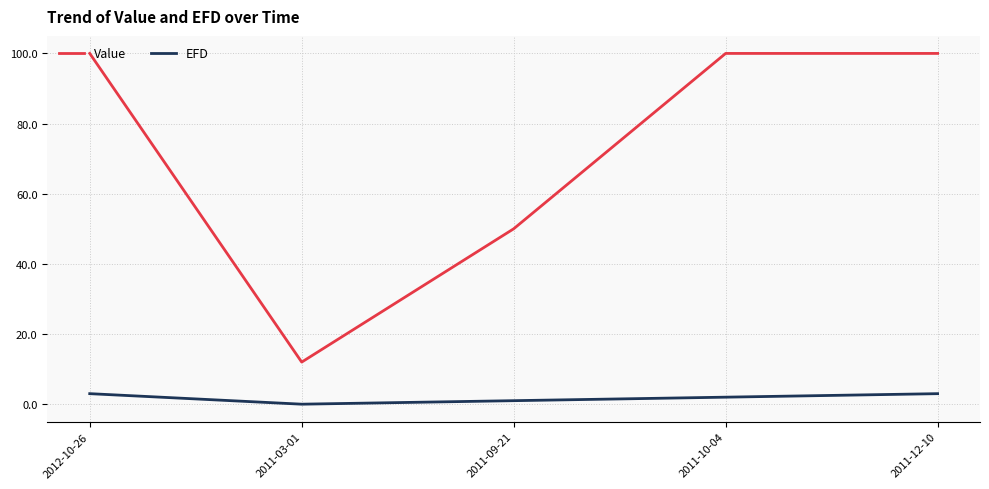

At which label does Value reach its minimum?

2011-03-01